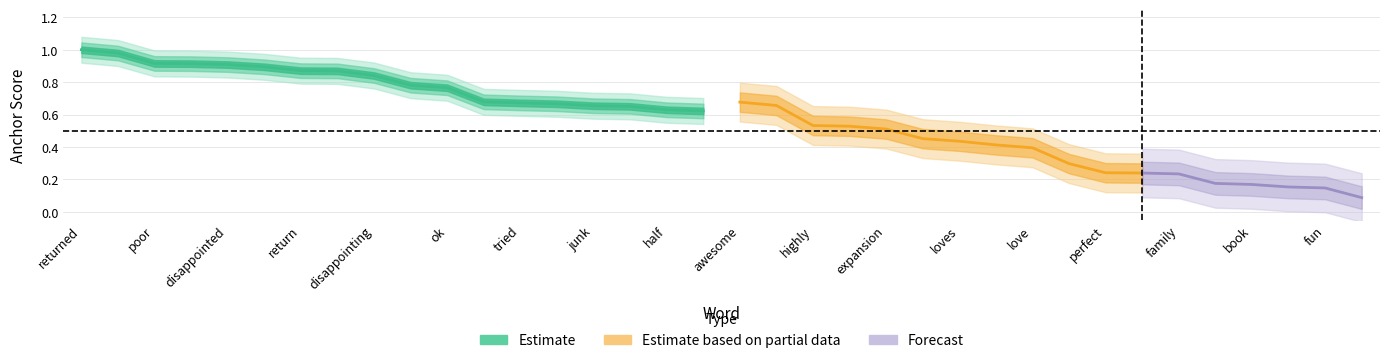

At which category is the sum across all series the highest?

returned